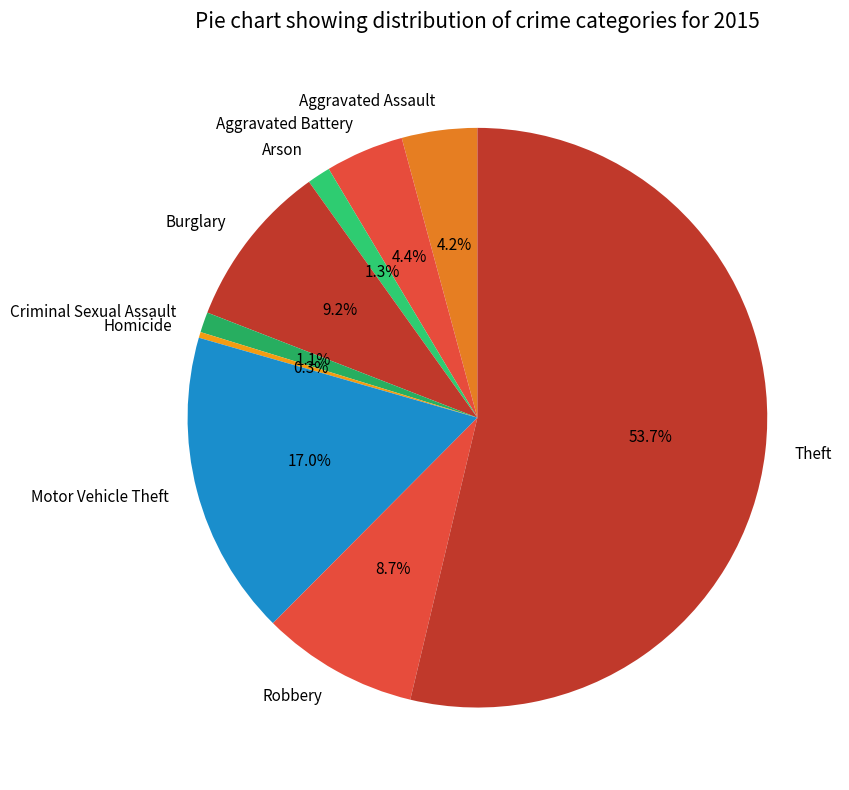

Between Criminal Sexual Assault and Motor Vehicle Theft, which is larger?

Motor Vehicle Theft